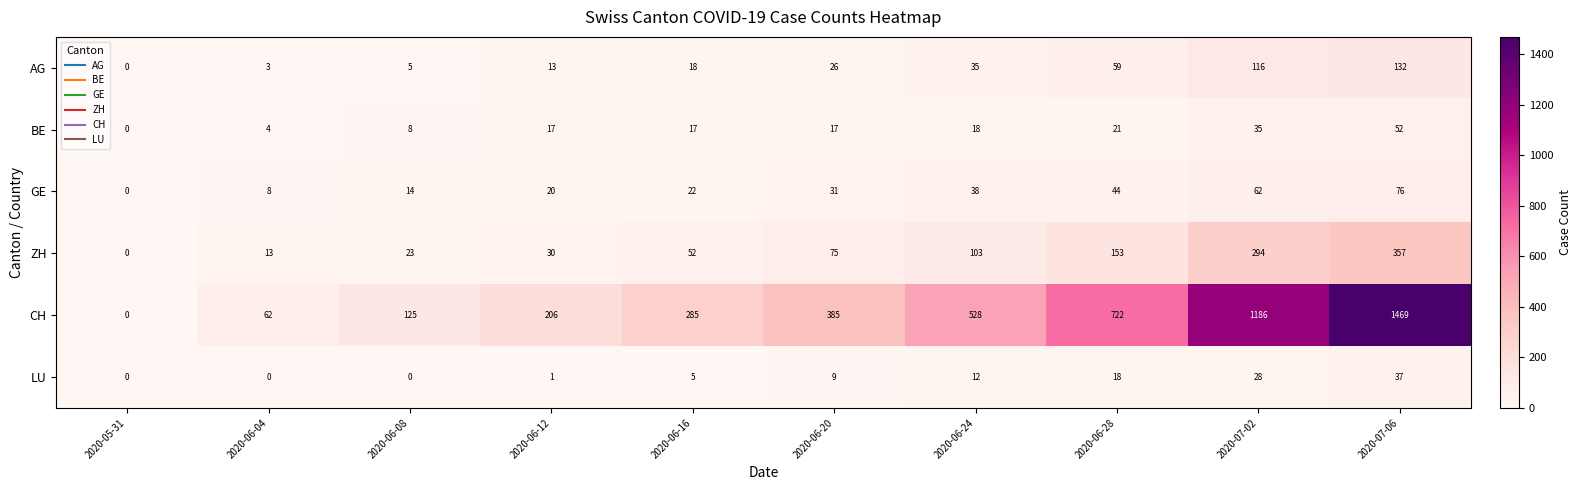

What is the maximum value shown in the chart?

1469